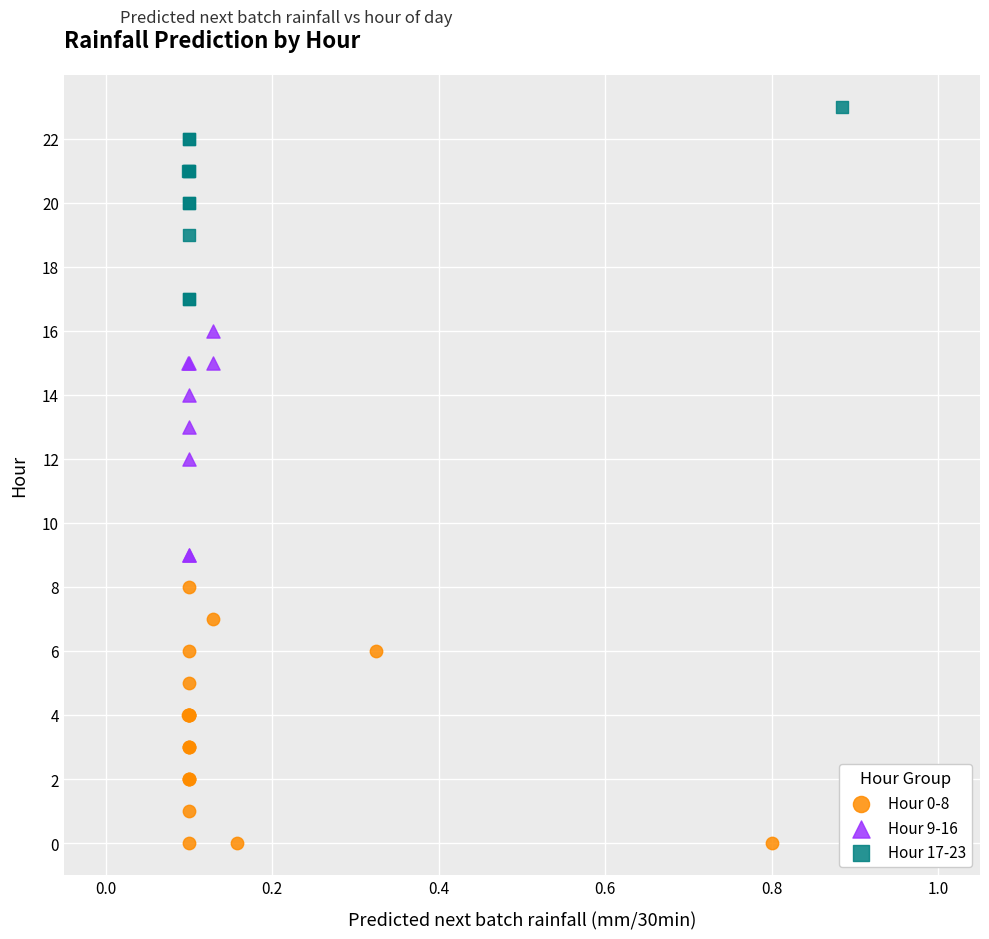

Which series contains the highest Y value?

Hour 17-23